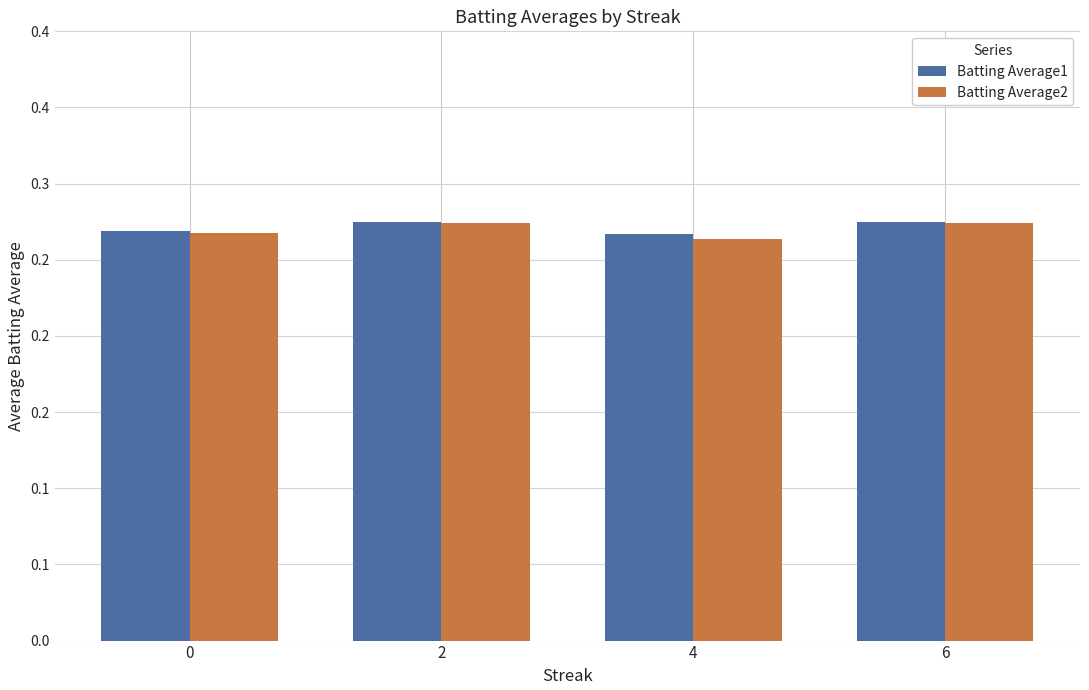

Reading left to right, list all the values displayed in this chart.

Batting Average1: 0=0.3	2=0.3	4=0.3	6=0.3
Batting Average2: 0=0.3	2=0.3	4=0.3	6=0.3